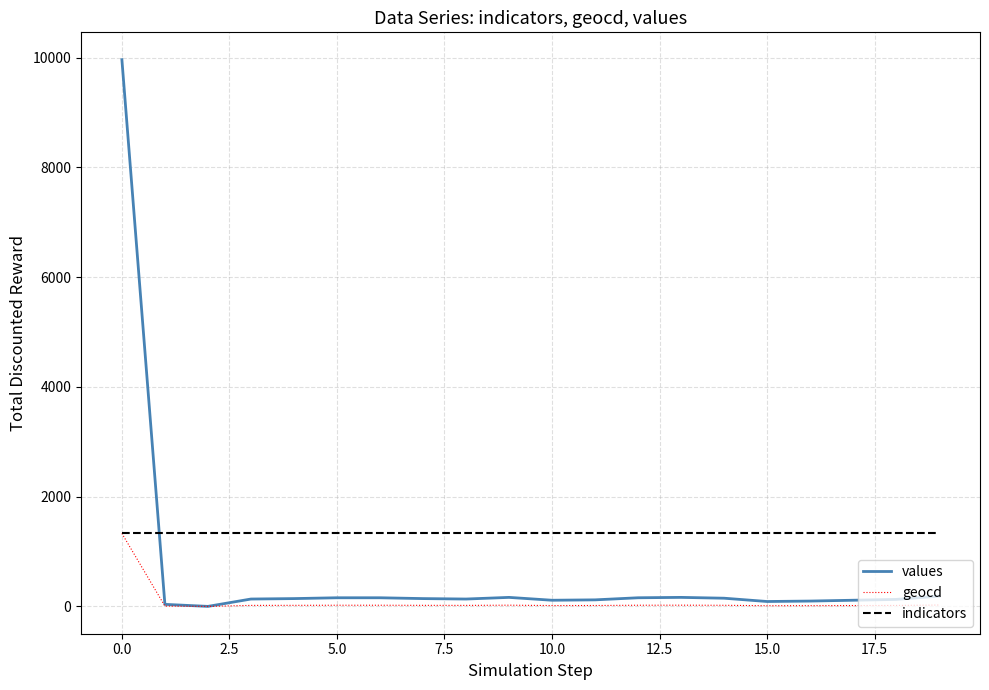

Is this an area chart (filled region under the line)?

No